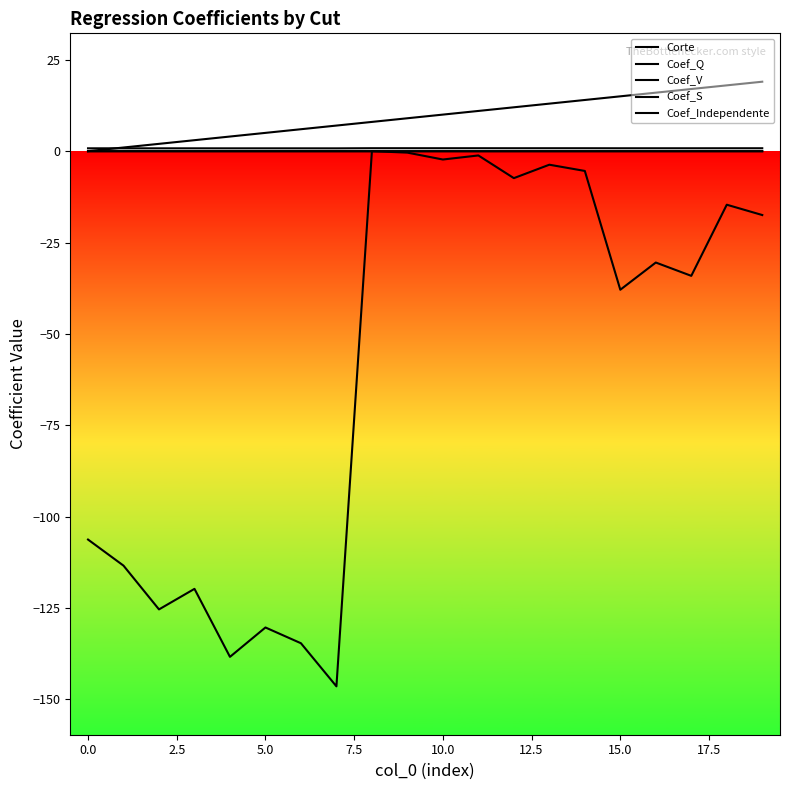

How many lines are shown in the chart?

5